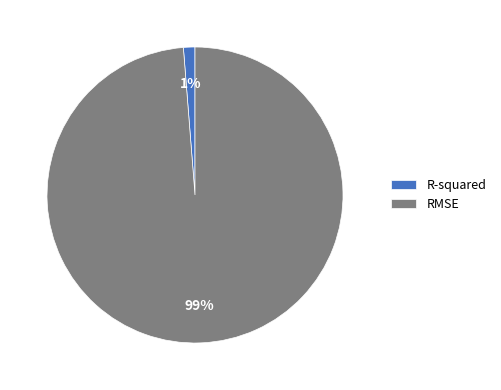

What percentage is the RMSE slice, to the nearest percent?

99%